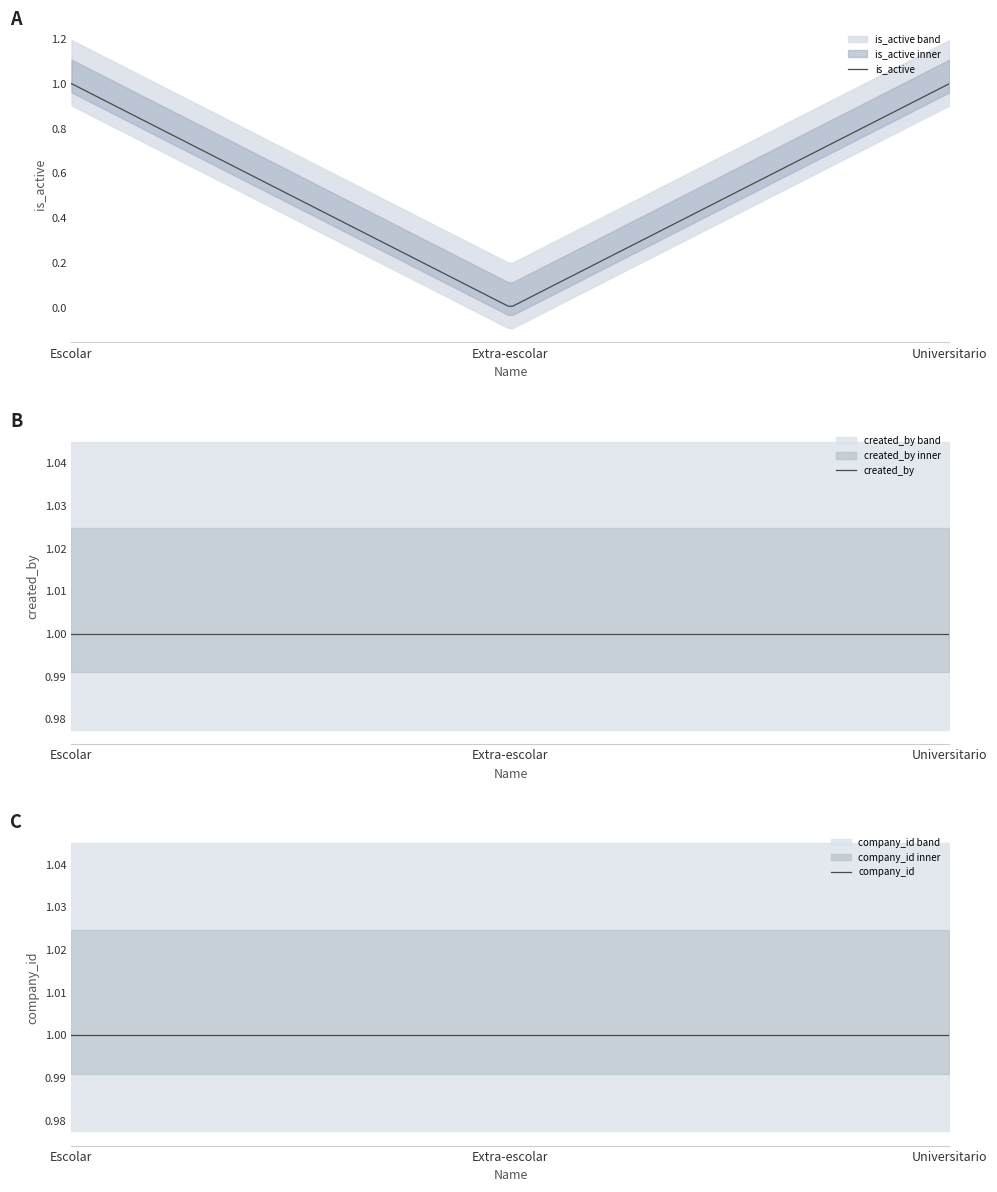

List the series in order of their peak value, lowest first.

is_active, created_by, company_id